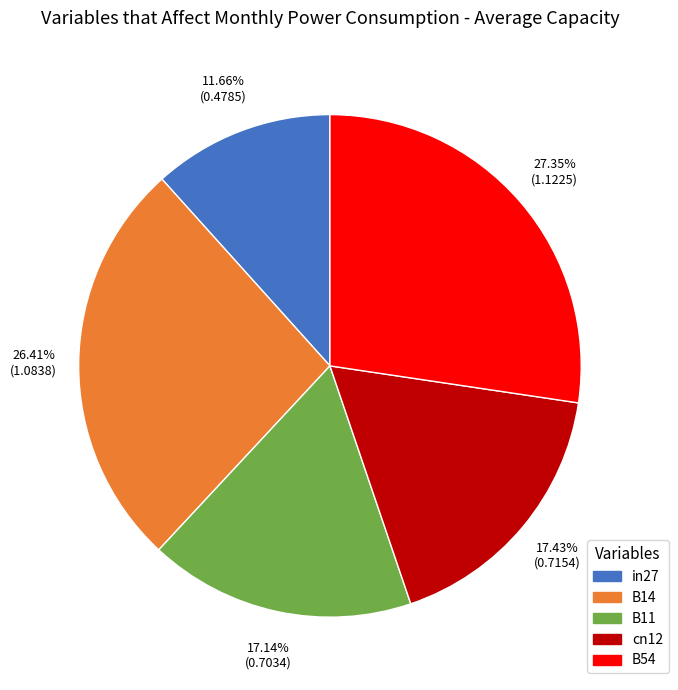

How many slices are in this pie chart?

5